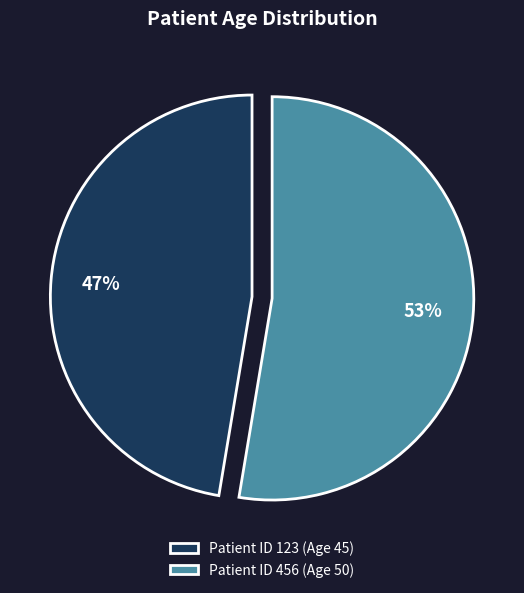

To the nearest percent, what percentage of the pie is Patient ID 123 (Age 45)?

47%